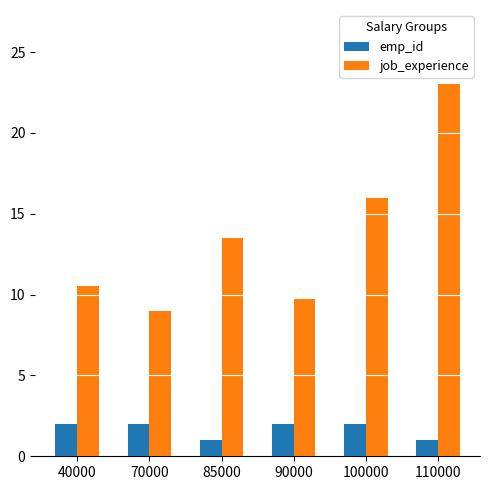

How many categories are shown in the chart?

6